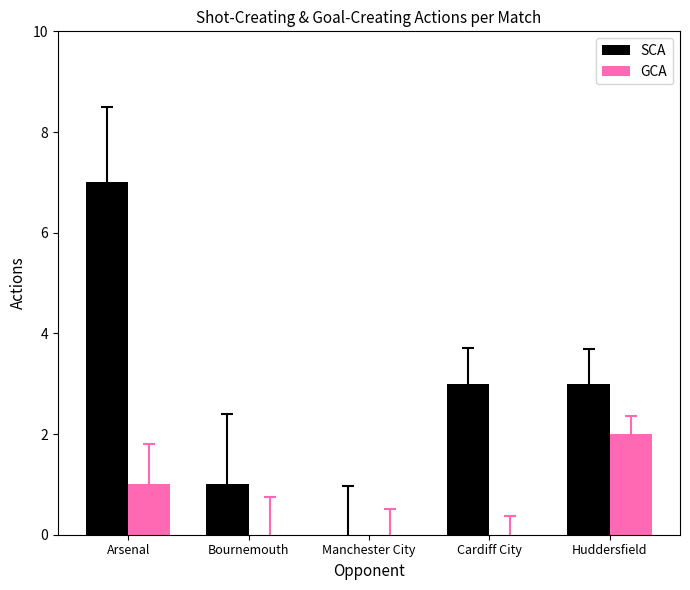

Between Arsenal and Manchester City, which series saw the biggest shift?

SCA